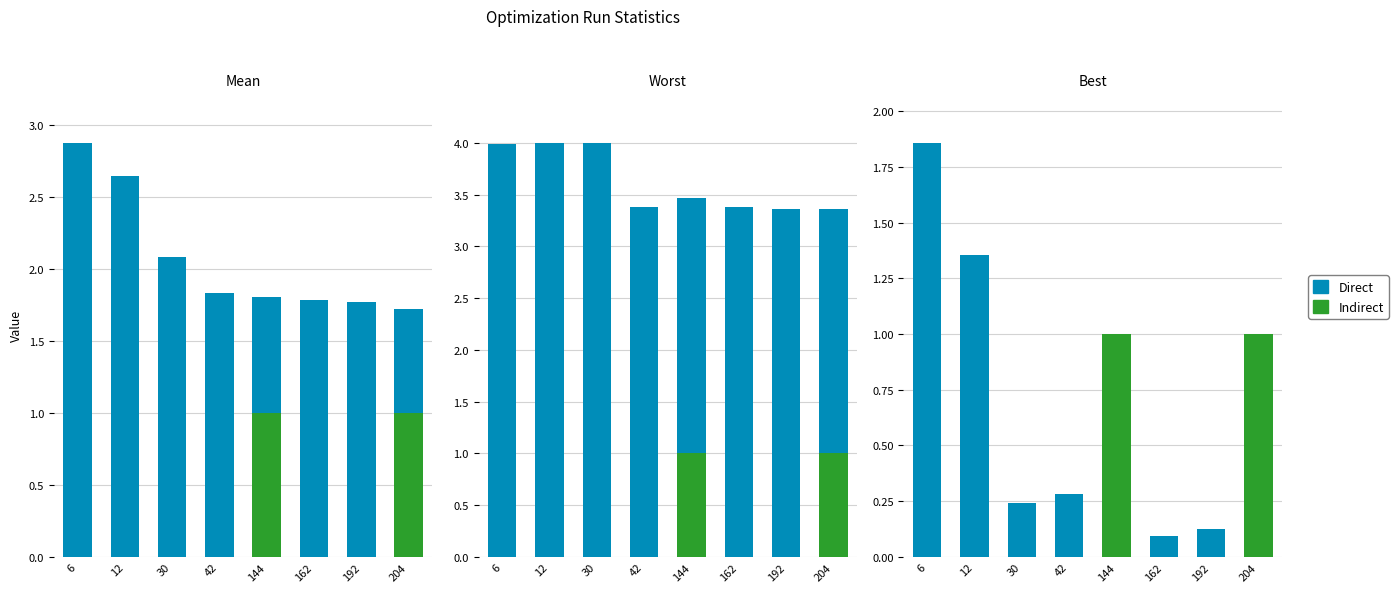

Between 42 and 162, which series saw the biggest shift?

Direct